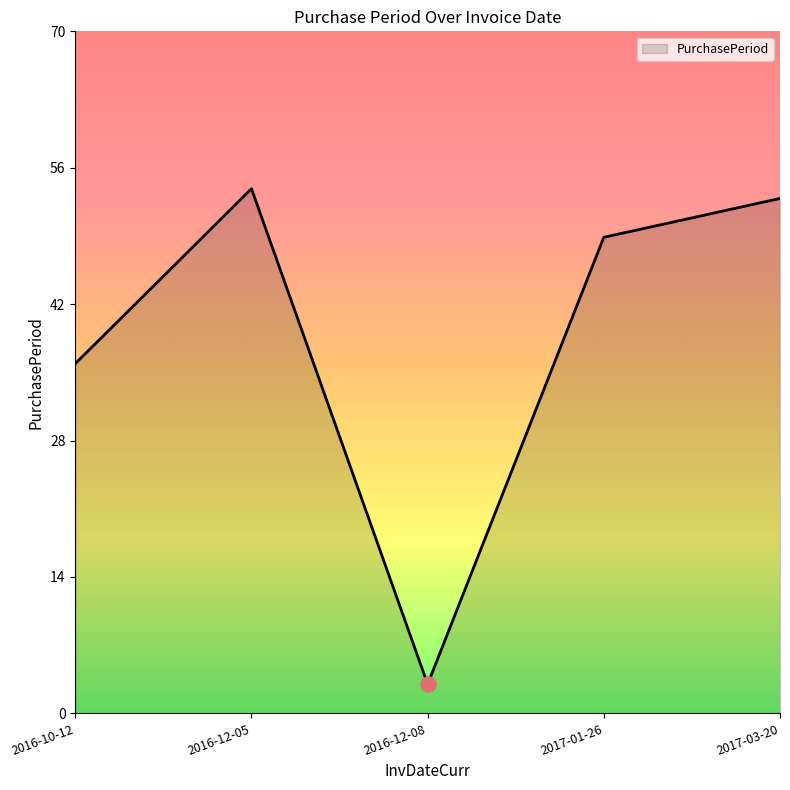

What is the change in value from 2016-10-12 to 2016-12-08?

-33